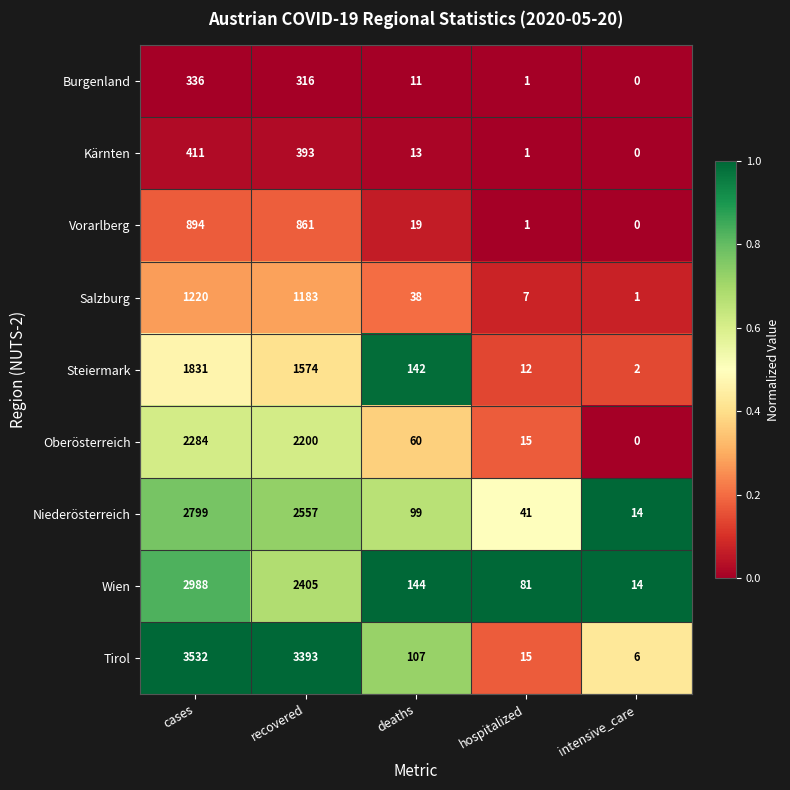

At which category does the chart reach its peak across all series?

cases